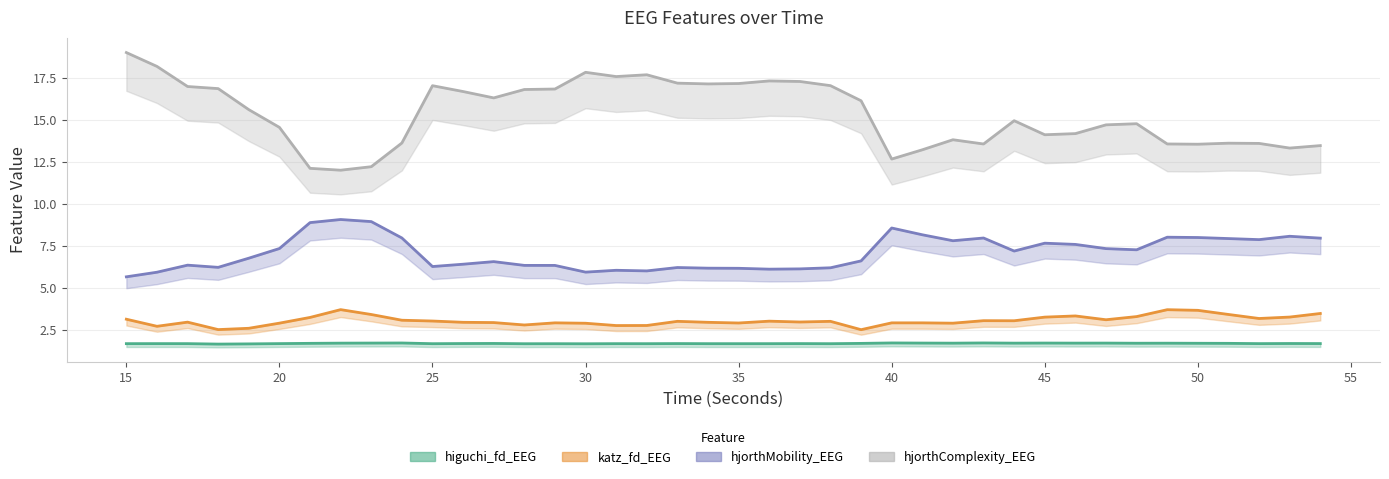

What is the sum of all hjorthMobility_EEG values?

283.5